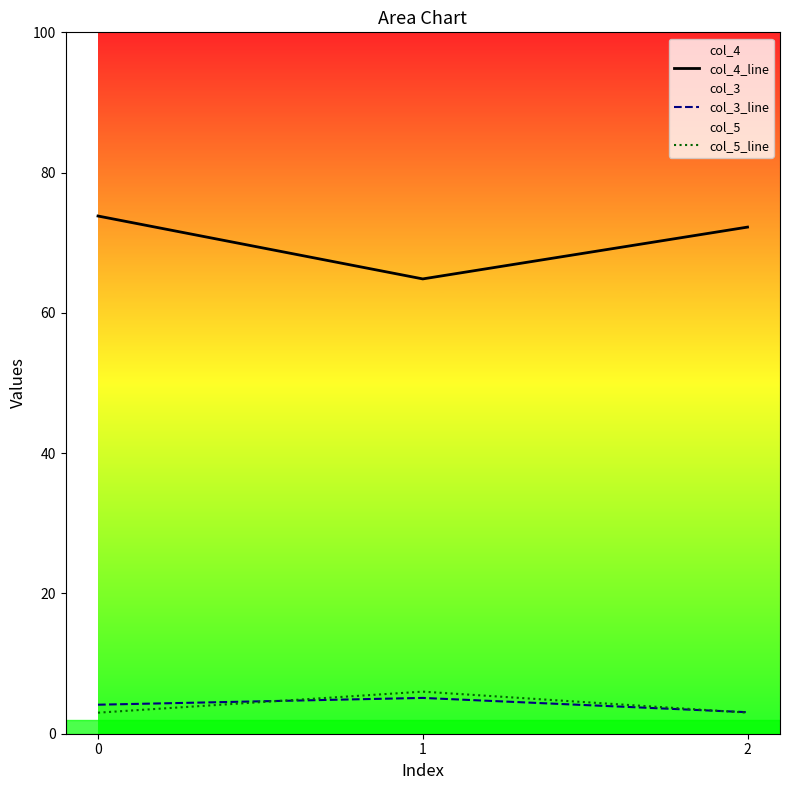

At how many categories does at least one series exceed 43?

3